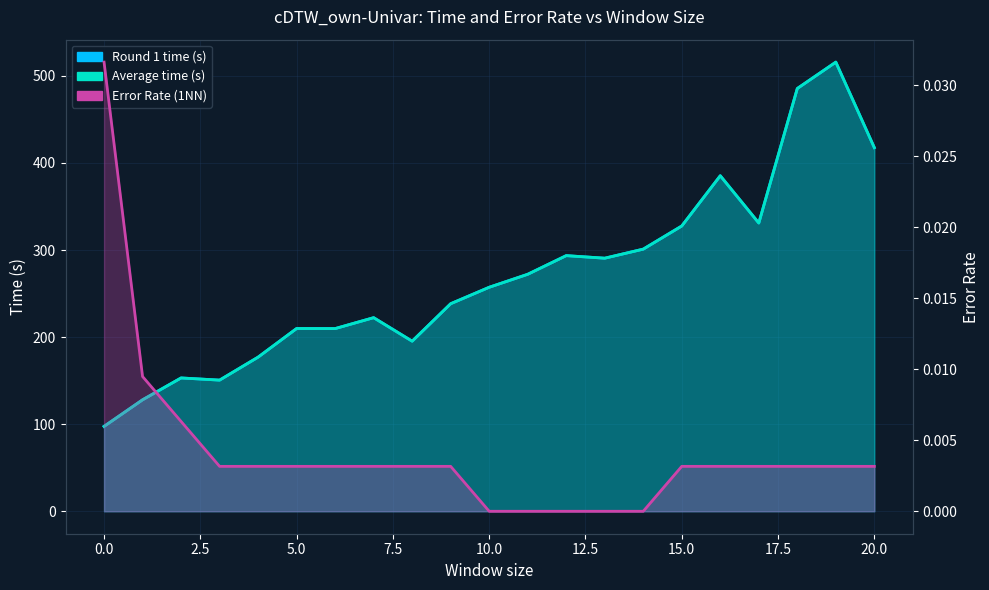

How many values in the Average time (s) series are below 257?

10